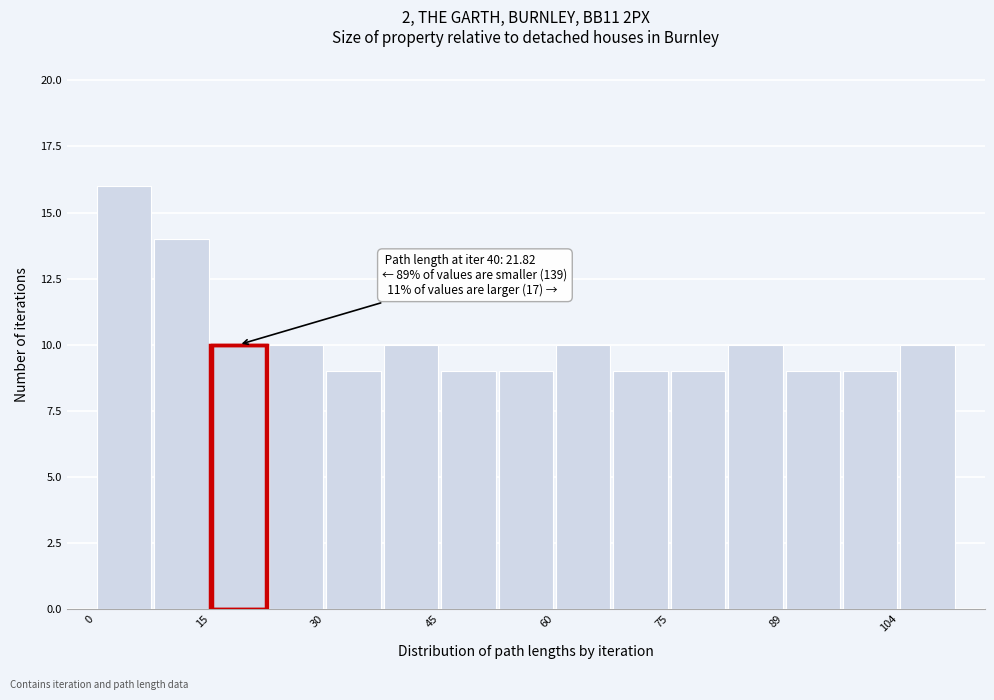

Read against the x-axis, roughly where is the centre of the tallest bar?

4